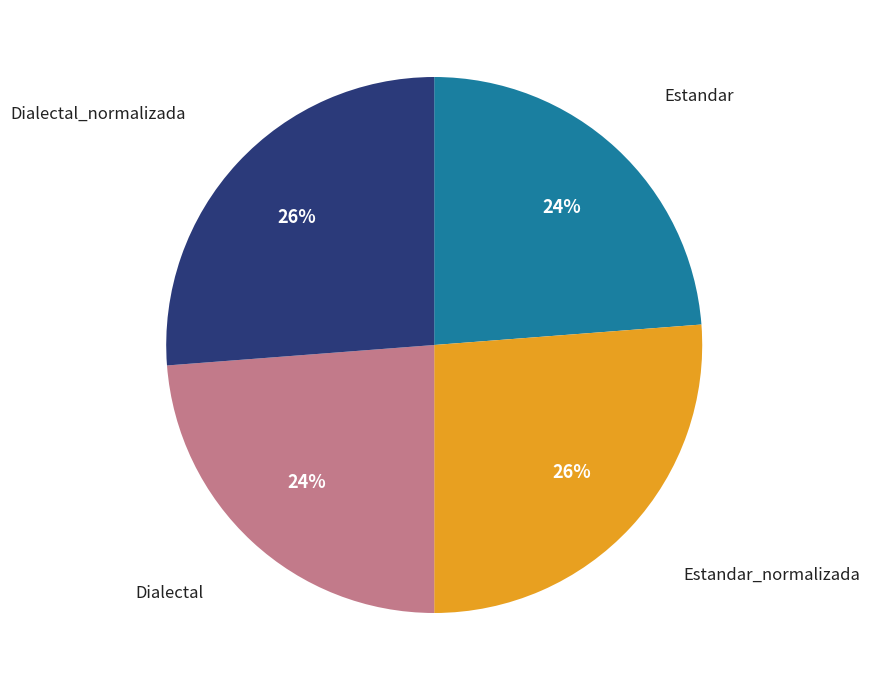

How many segments does this pie chart have?

4